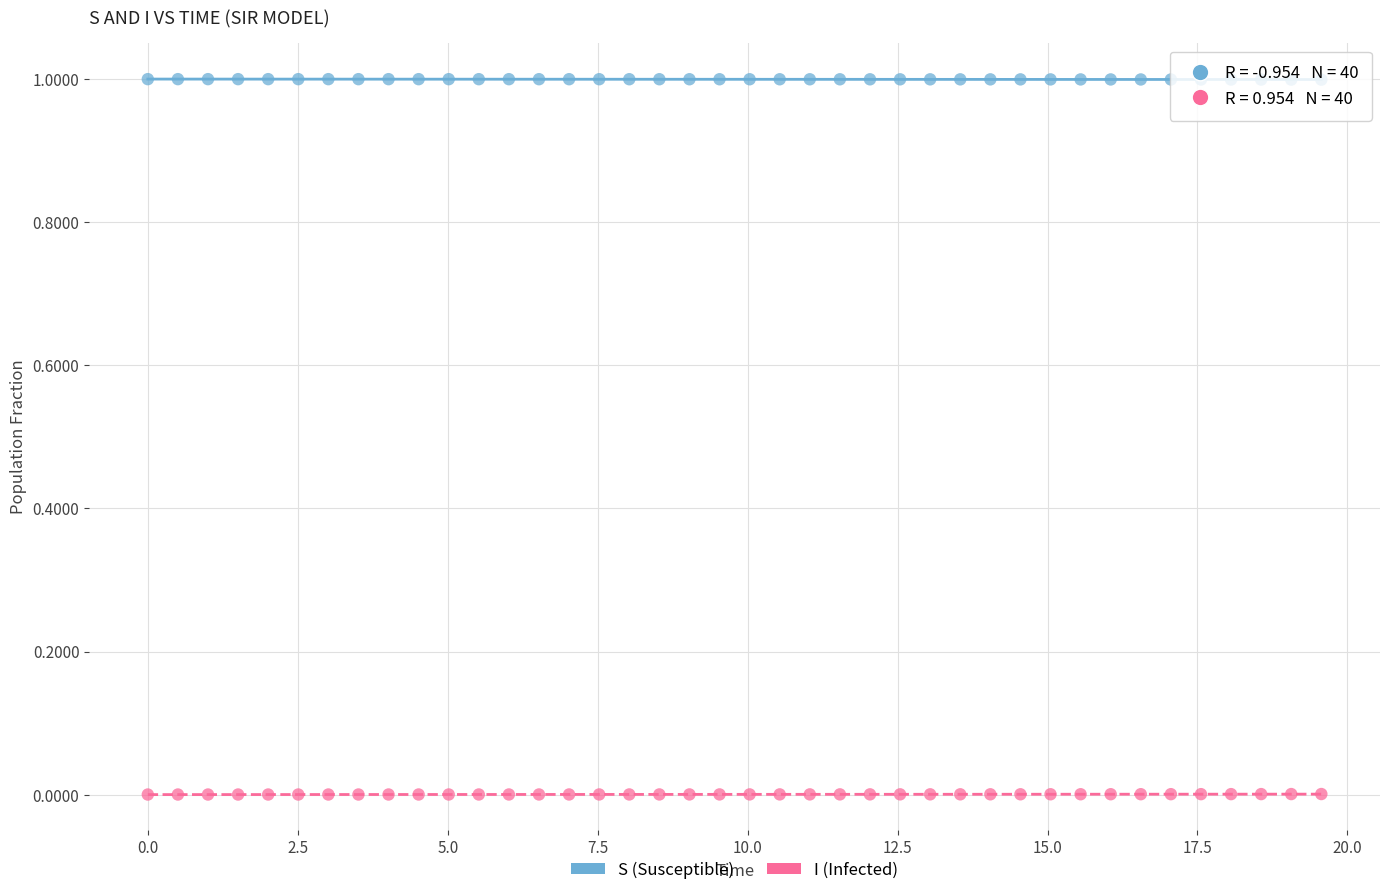

Across all data points, what is the range of X values (max minus min)?

19.6